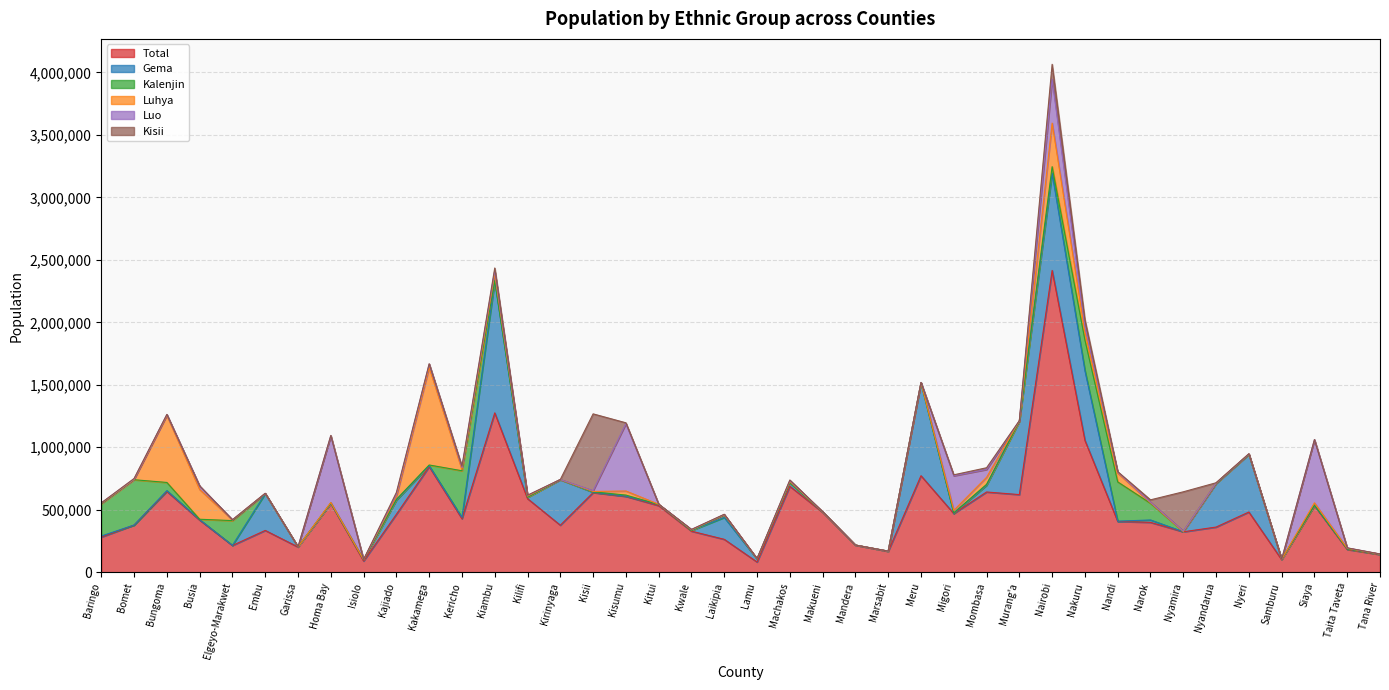

Where does the Luo series first go above 3431?

Bungoma